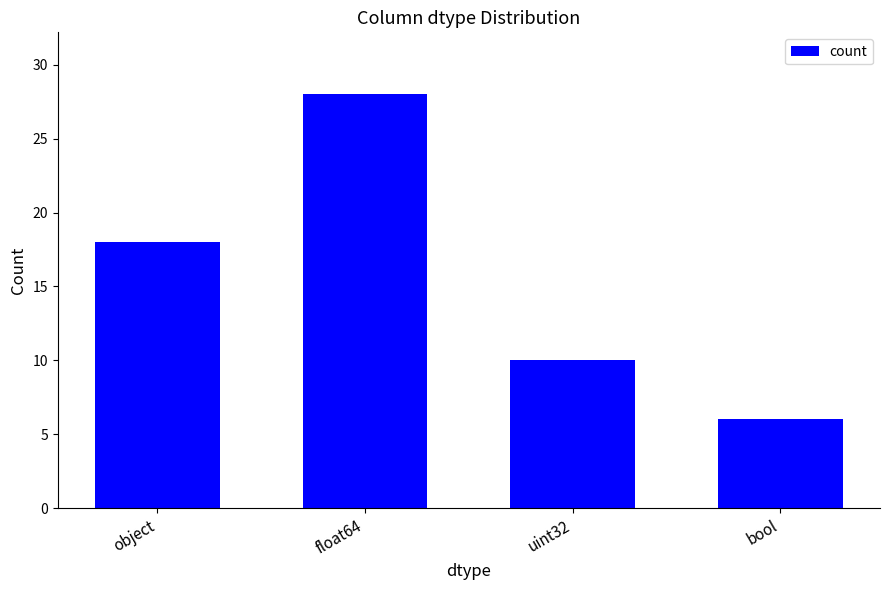

The value at bool is 6. True or false?

True